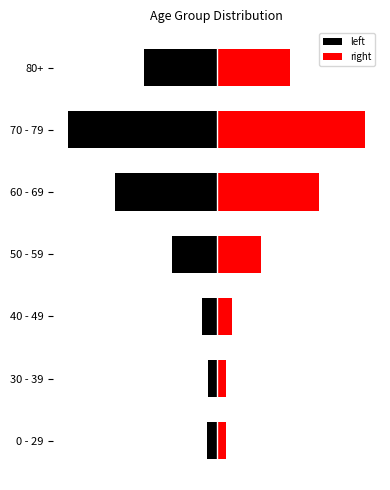

Between 50 - 59 and 60 - 69, which series saw the biggest shift?

left